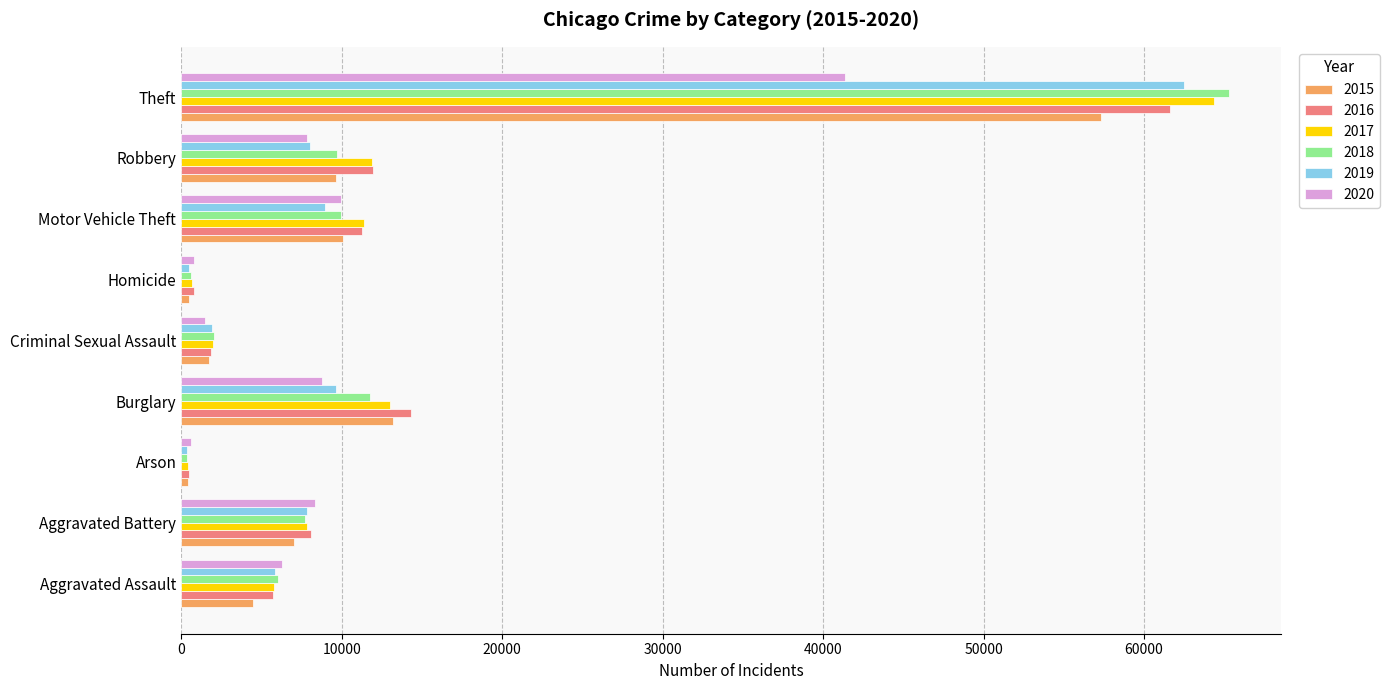

At how many categories does at least one series exceed 3013?

6